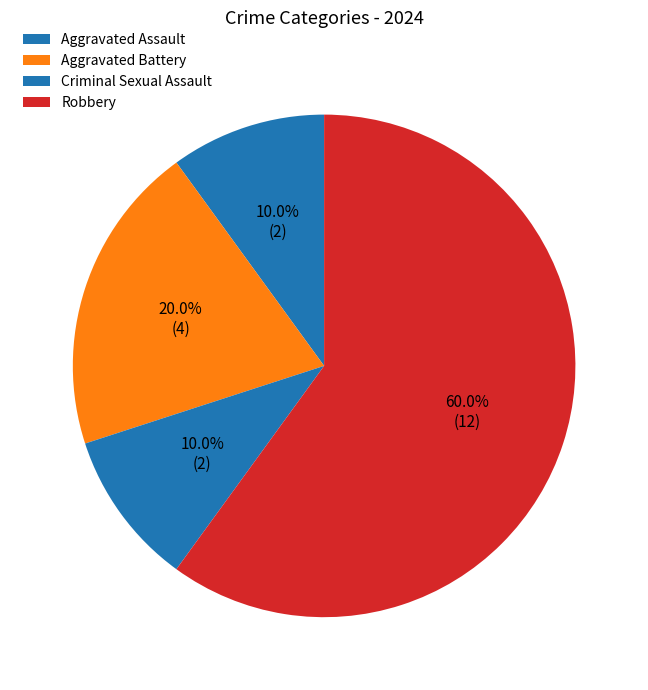

What percentage is the Robbery slice, to the nearest percent?

60%